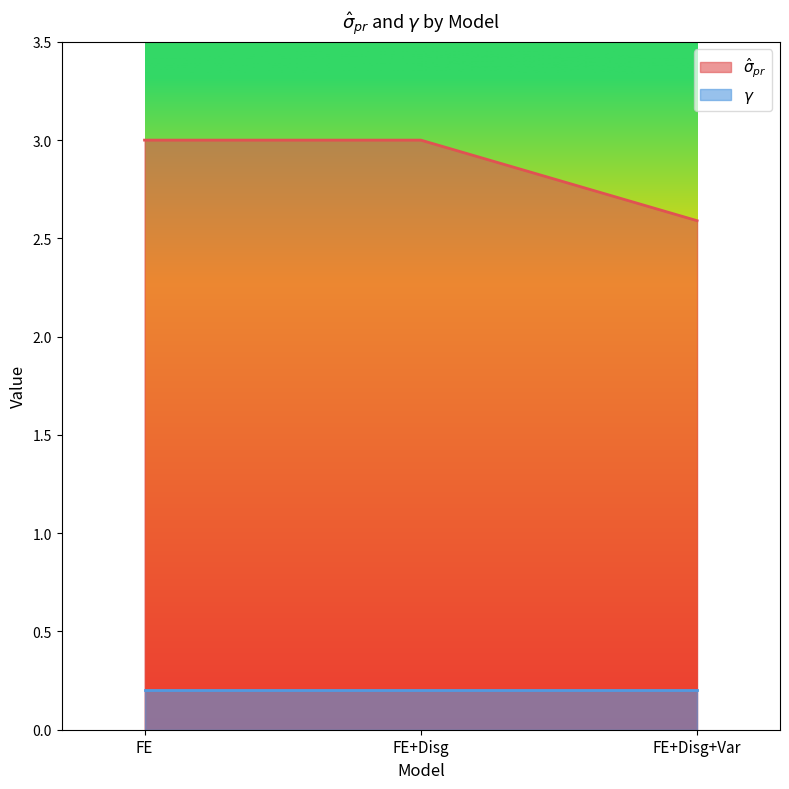

List the labels in order of value, smallest first.

FE+Disg+Var, FE, FE+Disg